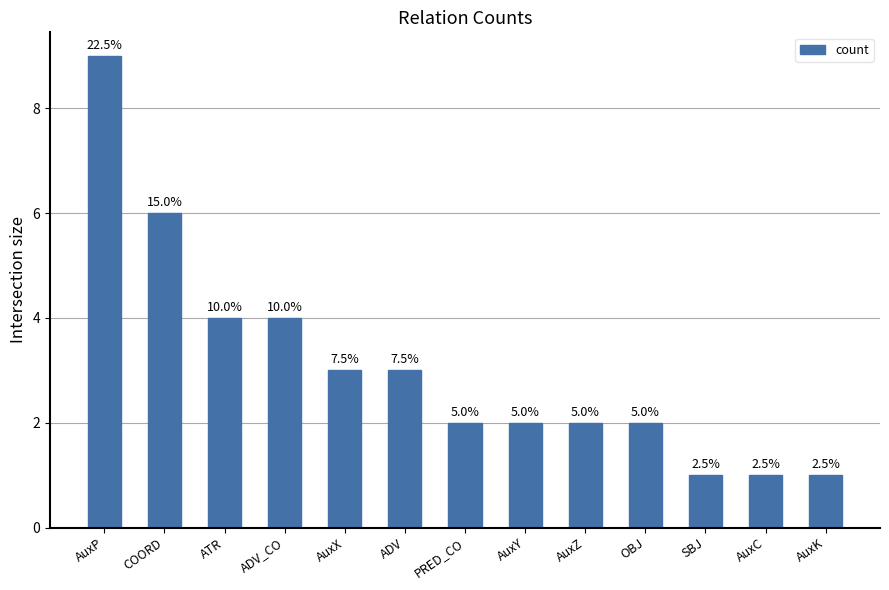

Does the chart contain stacked bars?

No